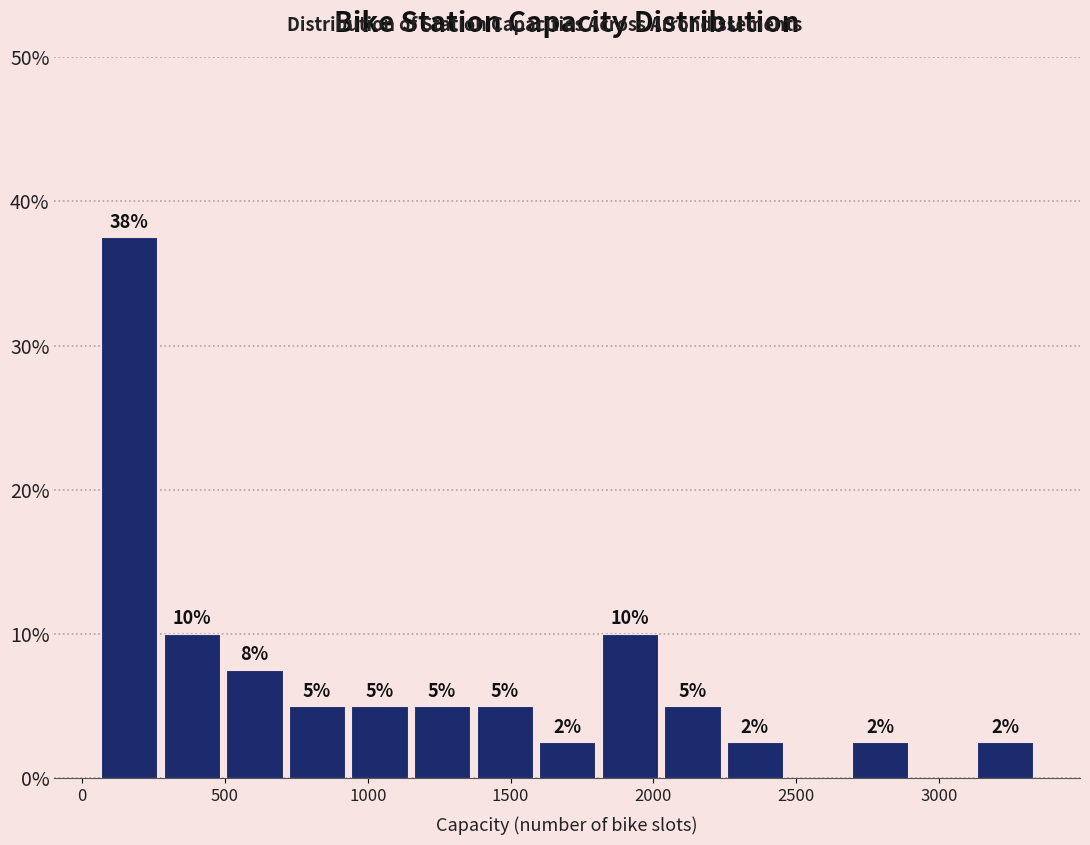

Over which range of the x-axis is the bar tallest?

50 to 250